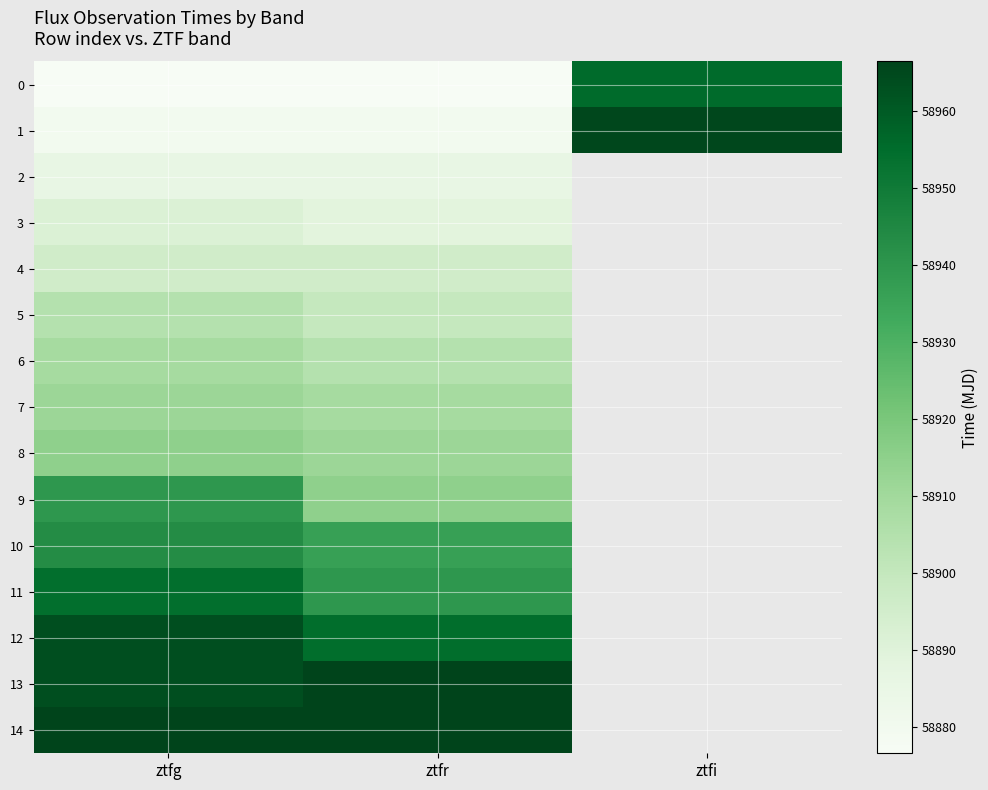

Is it true that 4 equals 15240.7 at ztfr?

False